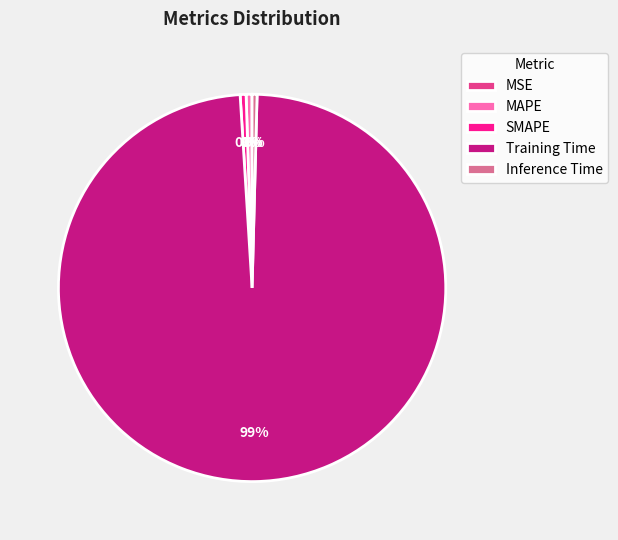

Does any single category account for the majority?

Yes